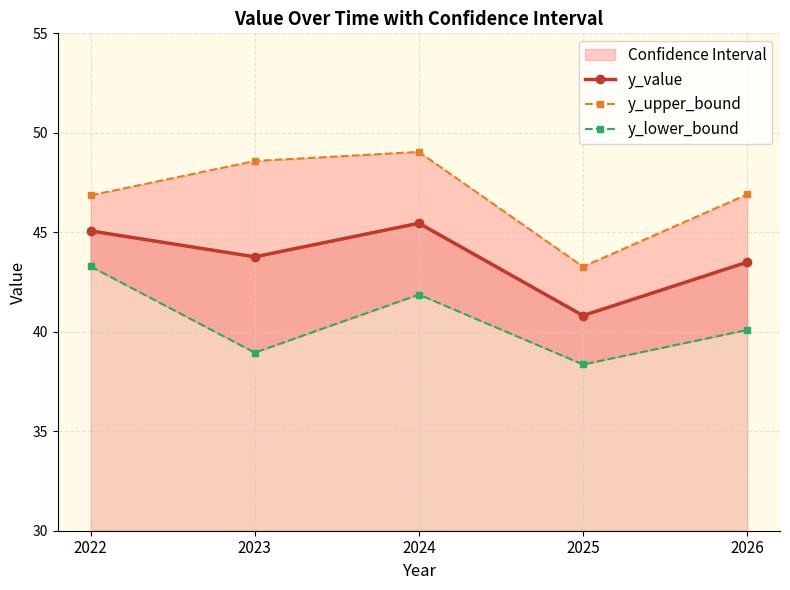

What is the value of the y_upper_bound point at the 2nd from the left?

48.6